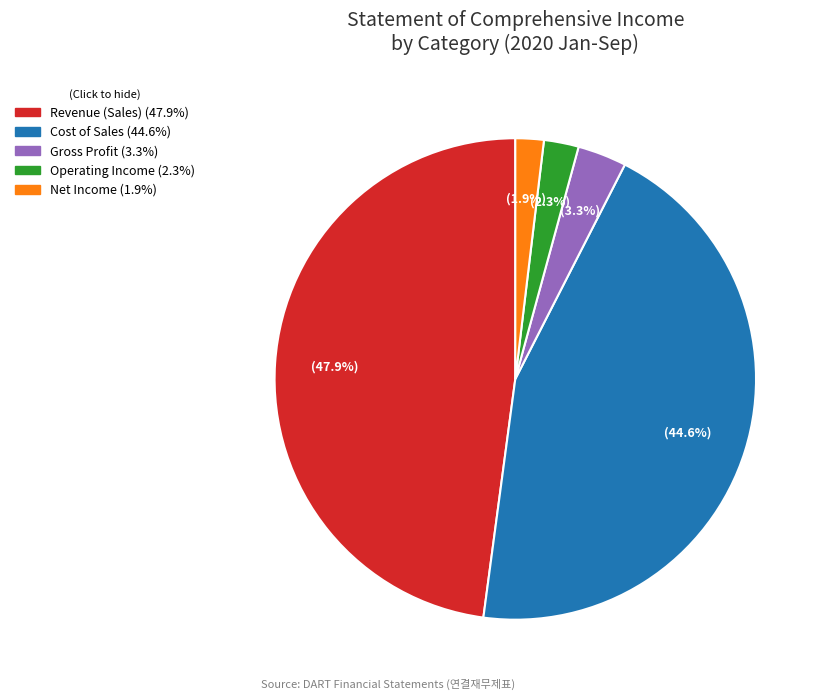

Which has a higher value, Revenue (Sales) or Cost of Sales?

Revenue (Sales)